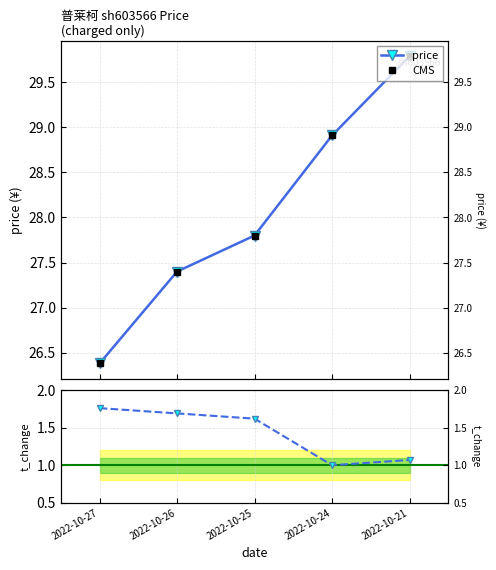

How many lines are shown in the chart?

3